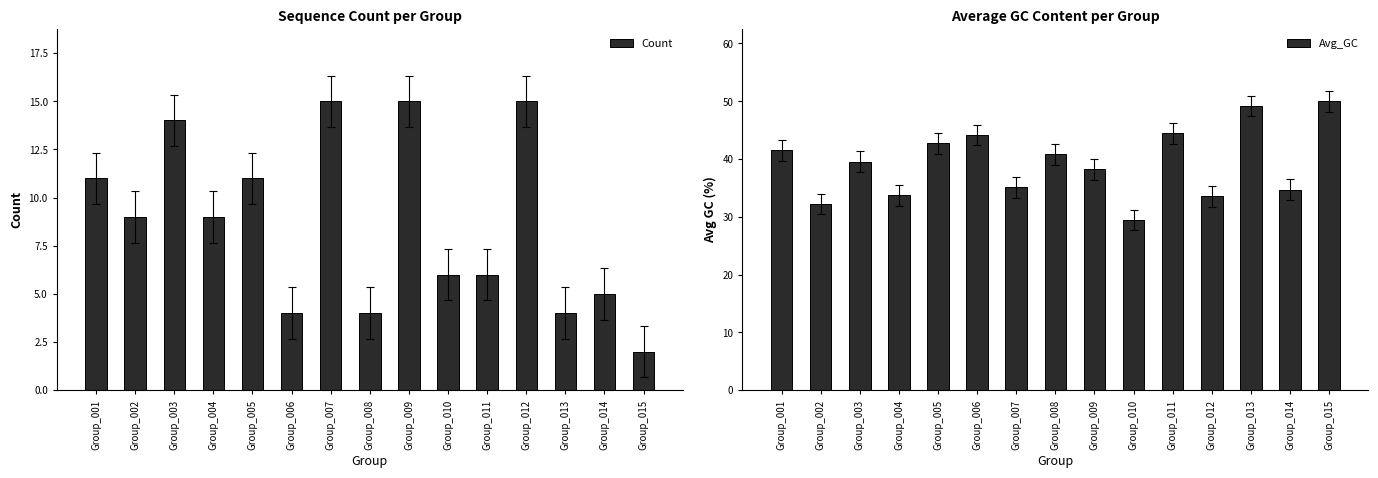

What are all the series names shown in the legend?

Count, Avg_GC